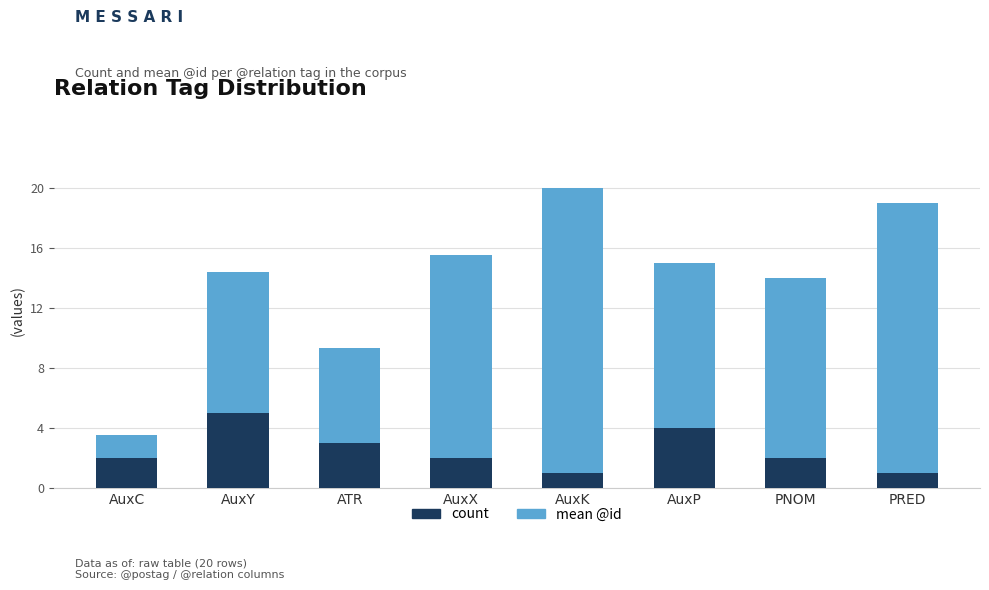

What is the maximum value for count?

5.0